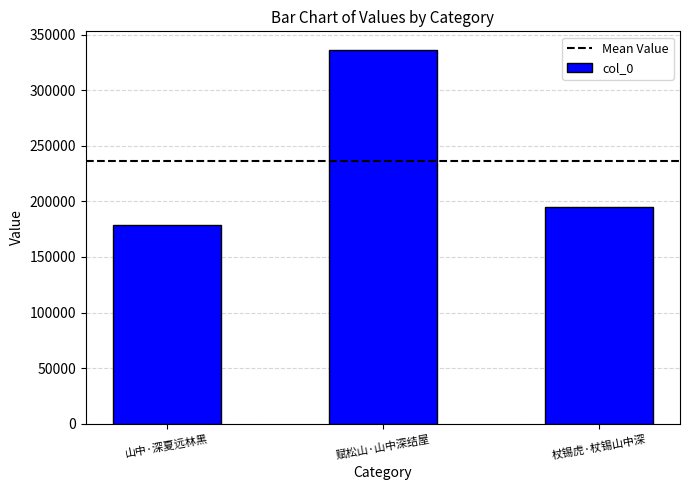

What is the sum of the values at 赋松山·山中深结屋 and 山中·深夏远林黑?

514650